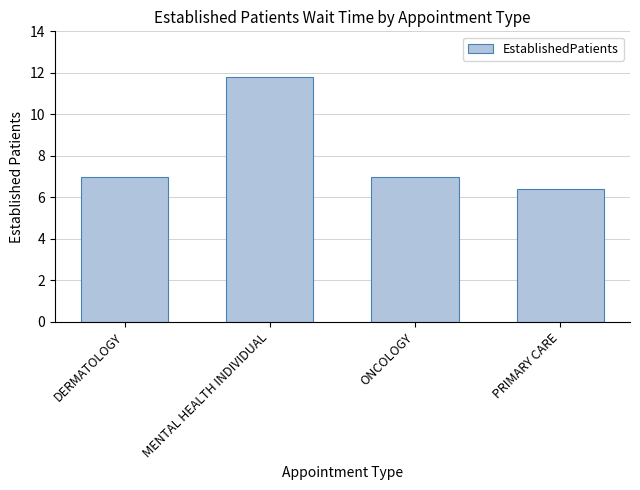

What is the sum of all values?

32.2